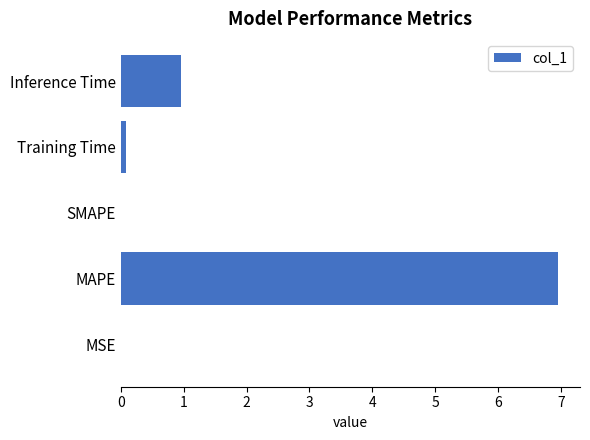

What is the change in value from MAPE to Inference Time?

-6.0